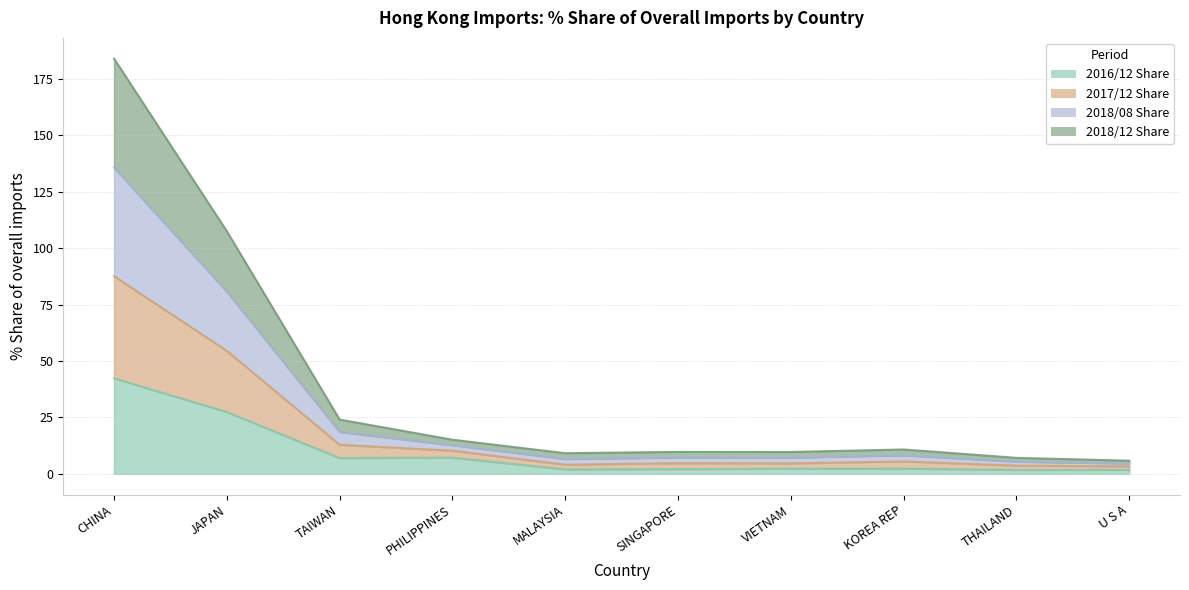

True or false: 2017/12 Share and 2016/12 Share intersect in this chart.

False